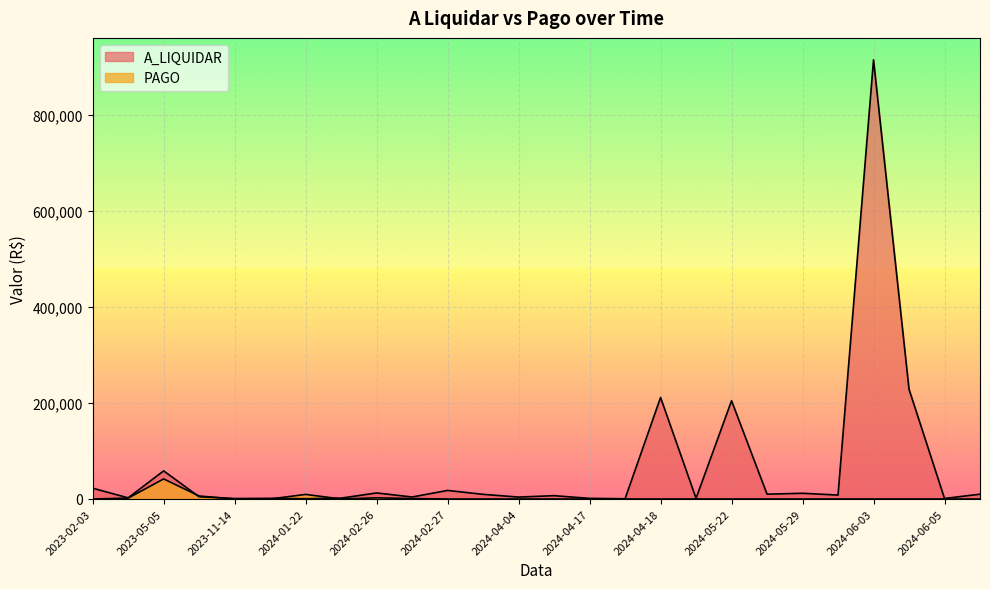

What is the lowest value of the A_LIQUIDAR series?

459.8